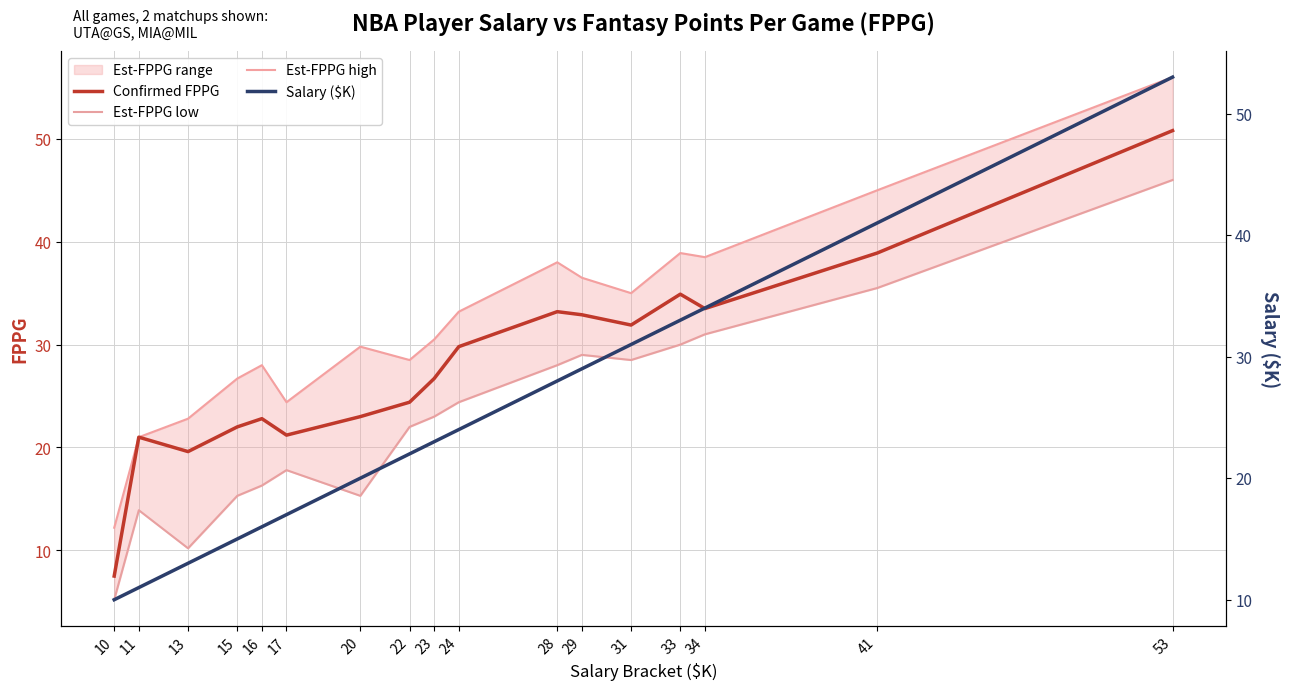

What is the minimum value for Est-FPPG high?

12.2